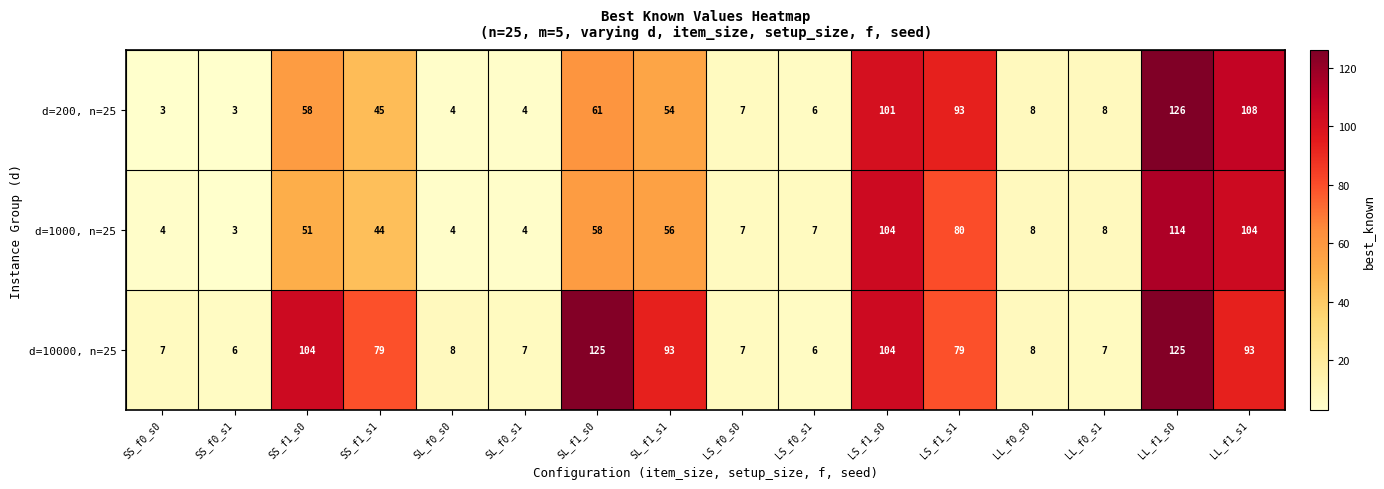

Rank the series at LL_f1_s0 from lowest to highest value.

d=1000, n=25, d=10000, n=25, d=200, n=25